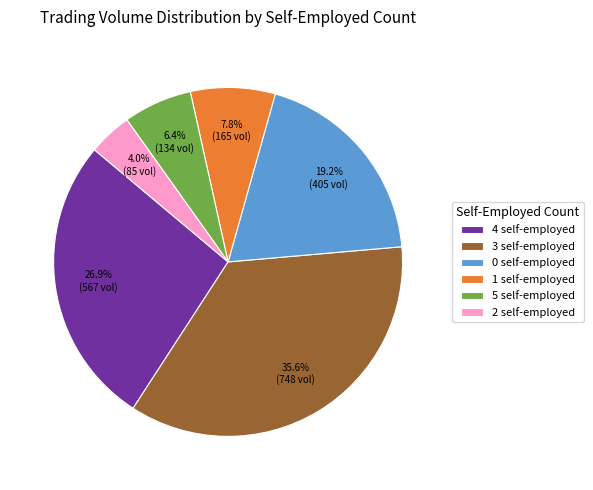

Rank the categories by value from highest to lowest.

3 self-employed, 4 self-employed, 0 self-employed, 1 self-employed, 5 self-employed, 2 self-employed